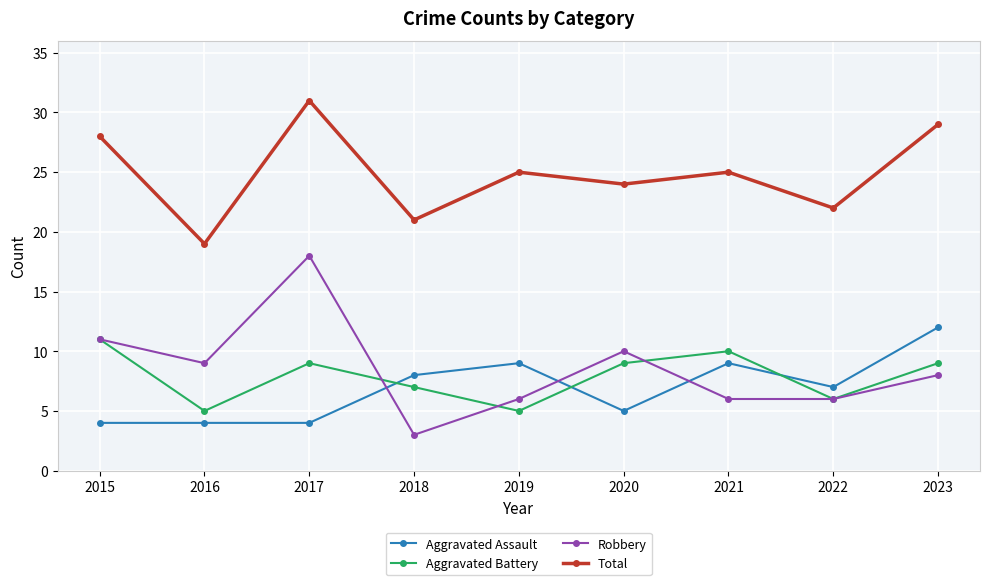

How many values in the Aggravated Assault series are below 7?

4